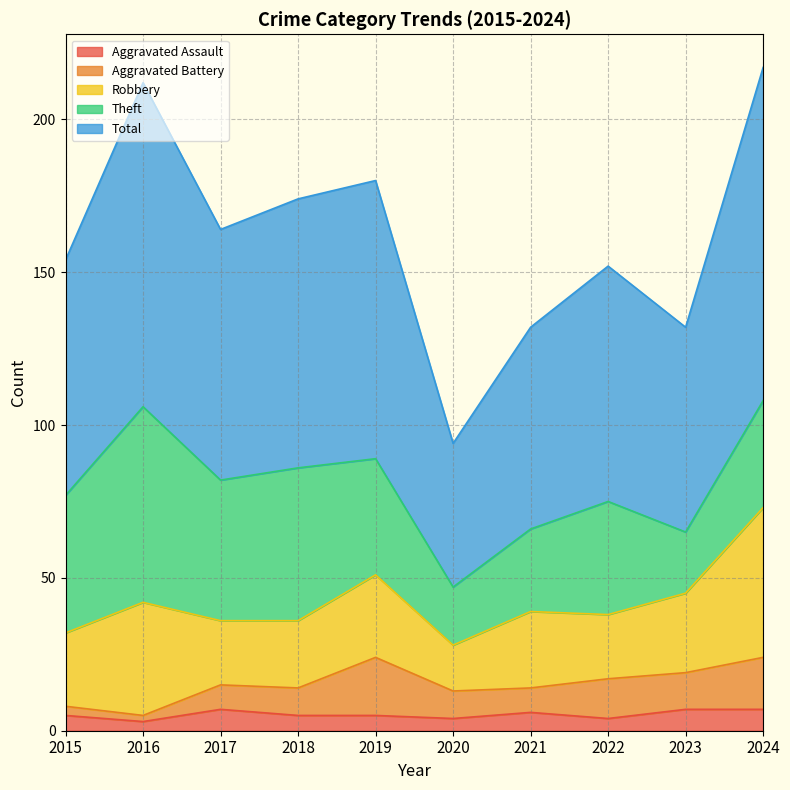

At which category does Aggravated Battery reach its first local valley?

2016